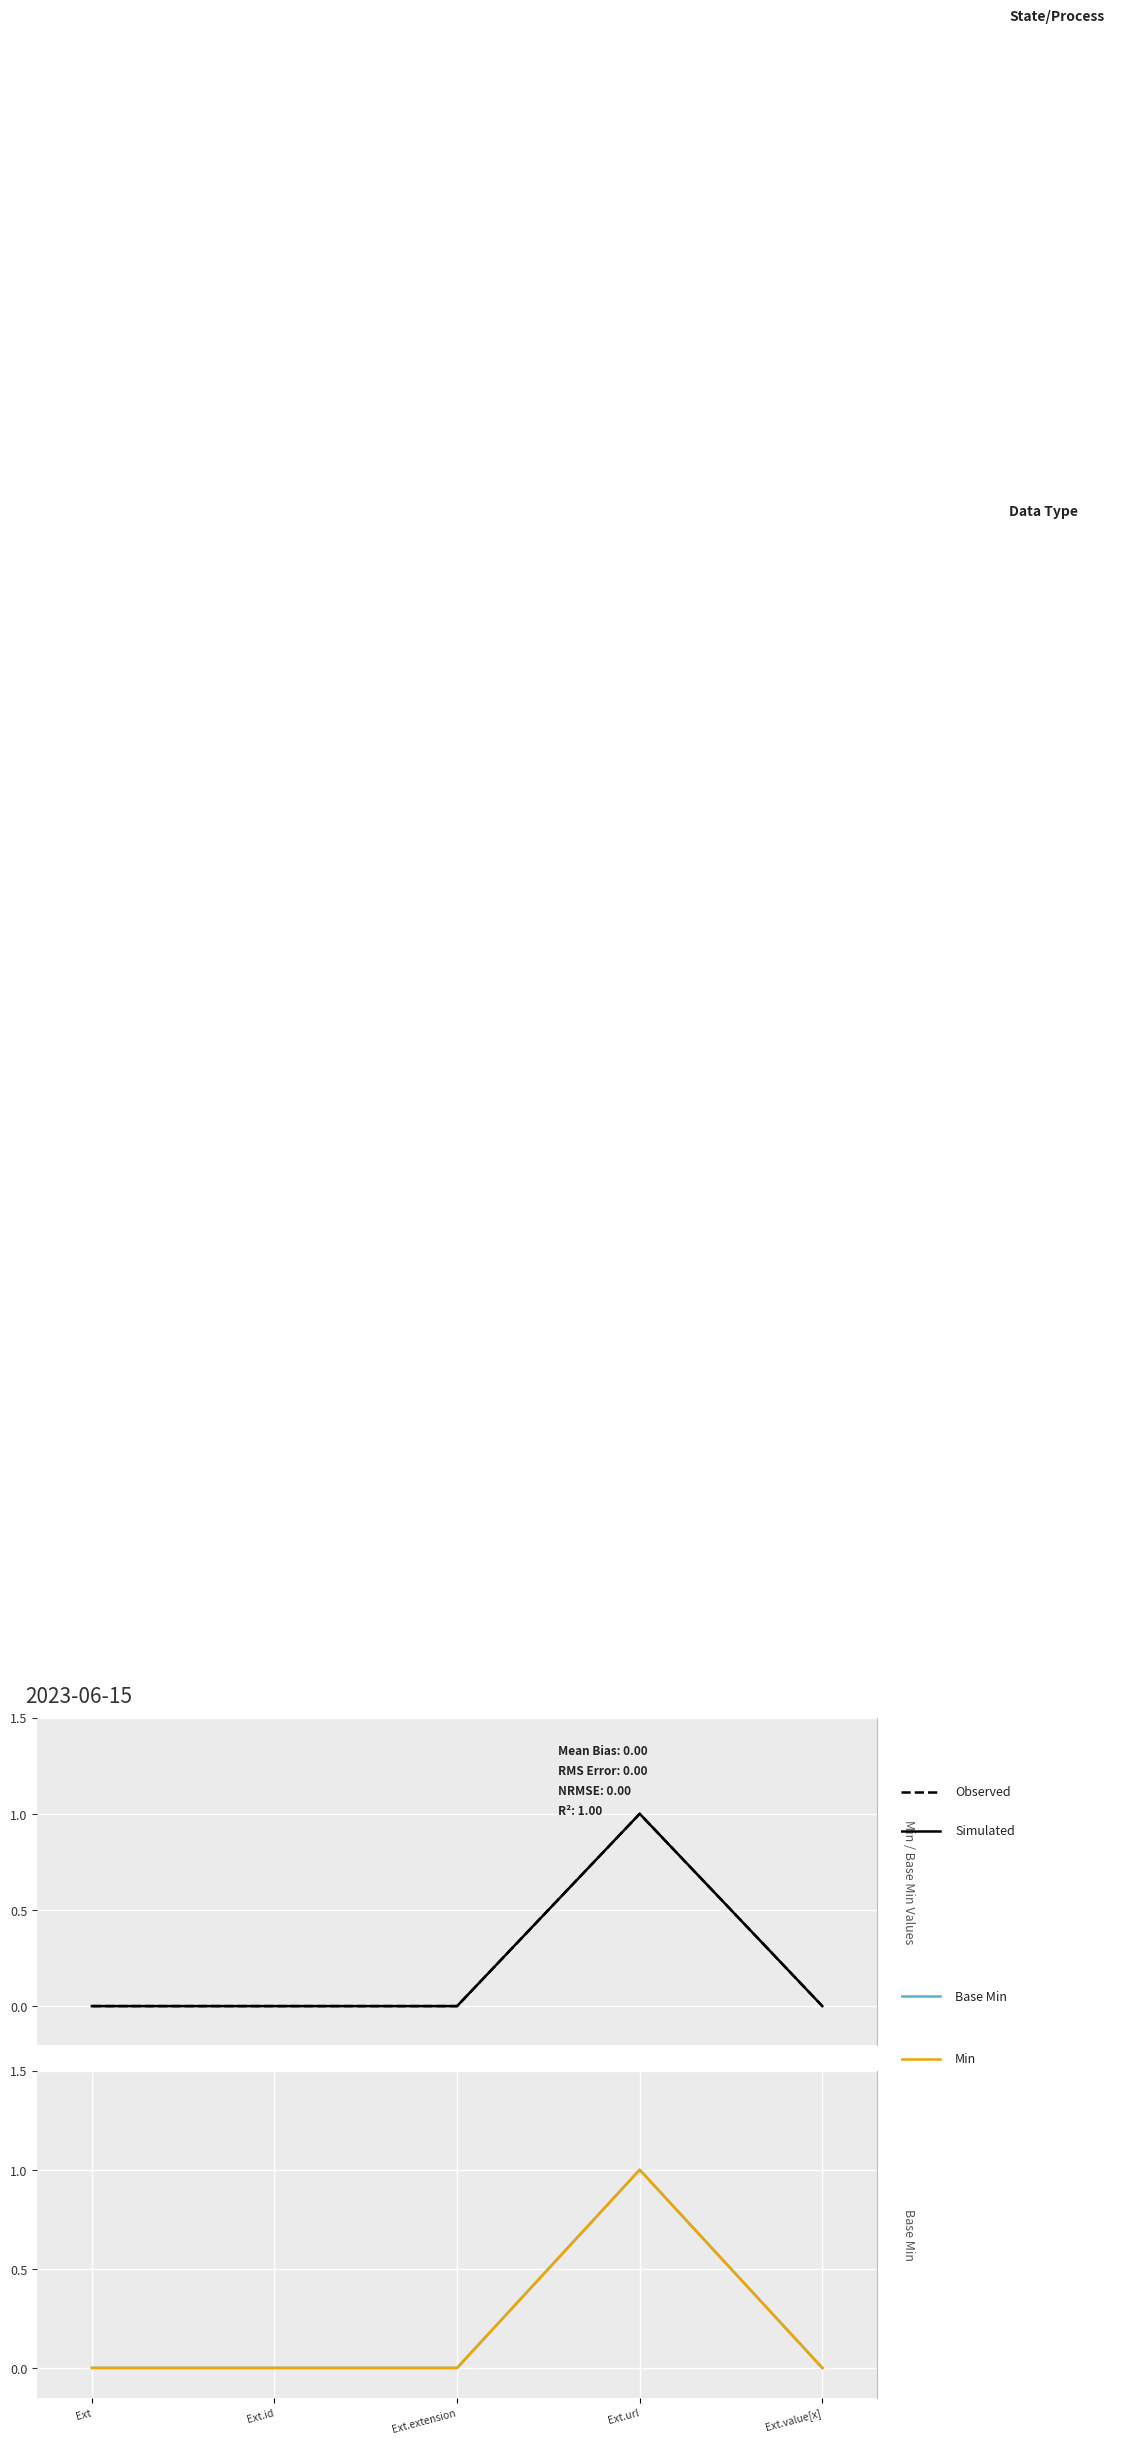

What is the greatest value displayed?

1